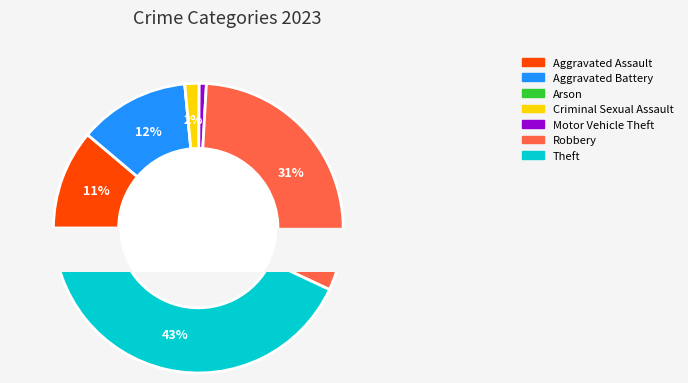

What percentage is the Criminal Sexual Assault slice, to the nearest percent?

2%